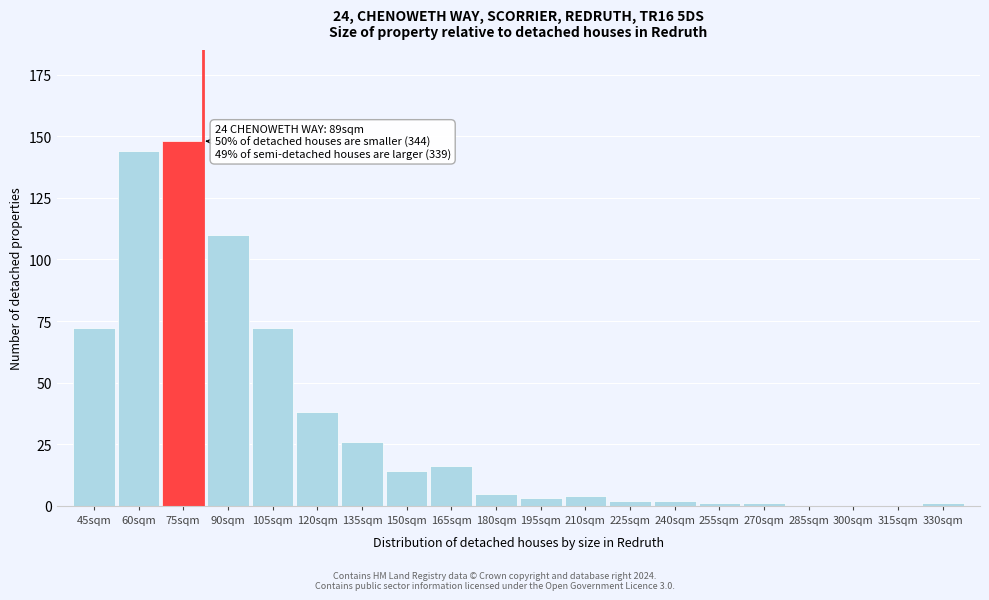

Reading left to right, transcribe all the data shown in this chart.

45sqm=72	60sqm=144	75sqm=148	90sqm=110	105sqm=72	120sqm=38	135sqm=26	150sqm=14	165sqm=16	180sqm=5	195sqm=3	210sqm=4	225sqm=2	240sqm=2	255sqm=1	270sqm=1	285sqm=0	300sqm=0	315sqm=0	330sqm=1